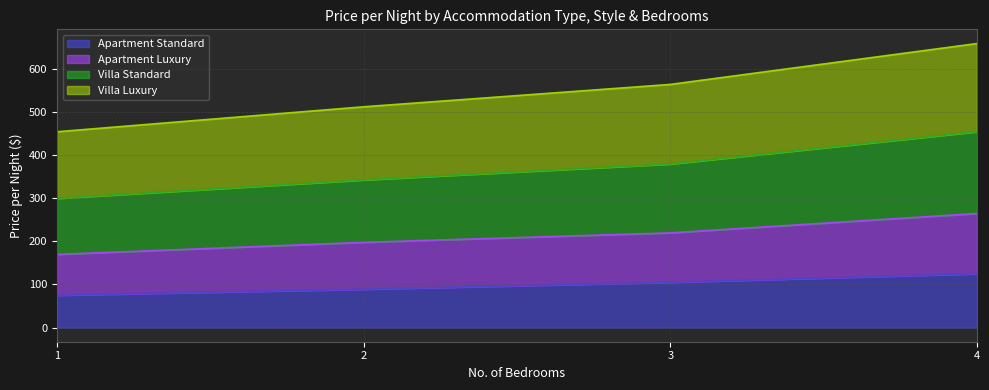

Does the chart have visible grid lines?

Yes